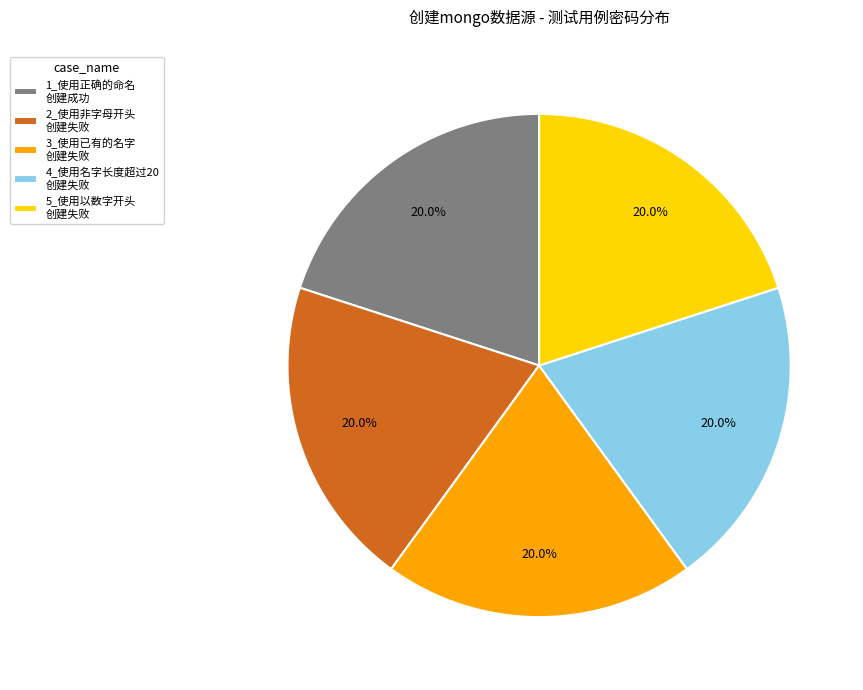

Is the sum of 2_使用非字母开头 创建失败 and 5_使用以数字开头 创建失败 greater than half?

No